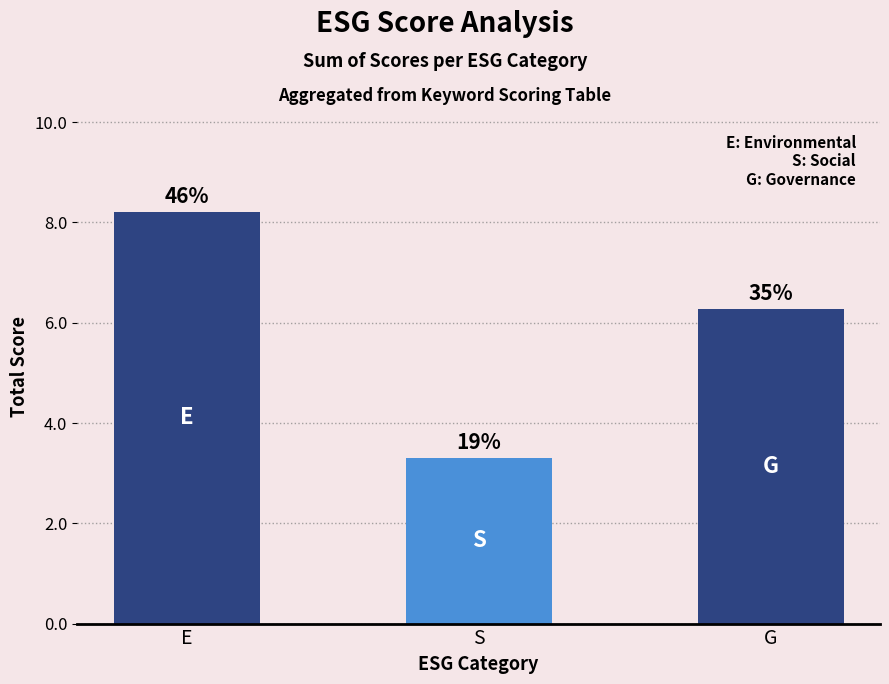

How many bars are there in total?

3